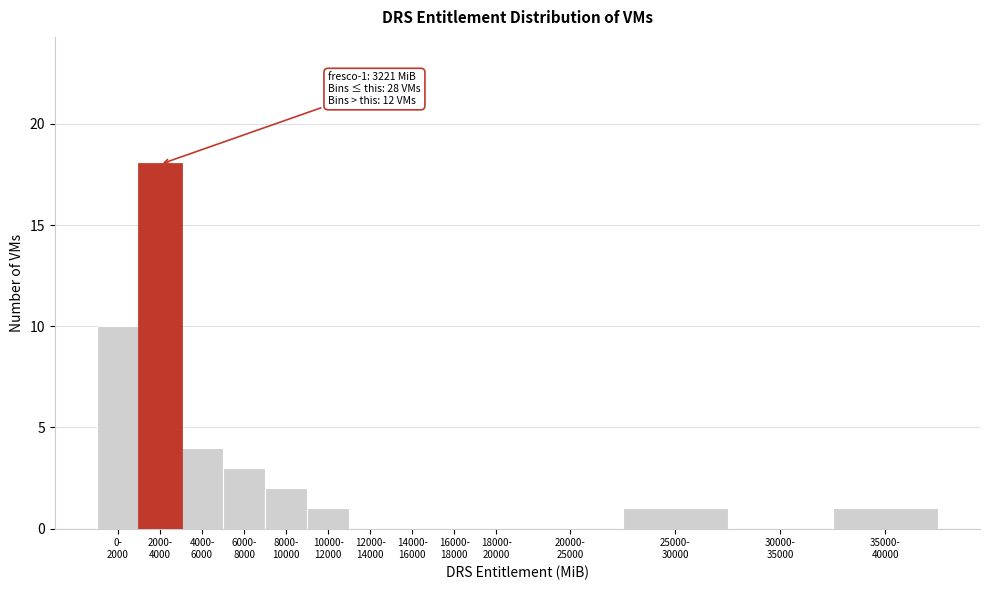

What is the greatest value displayed?

18